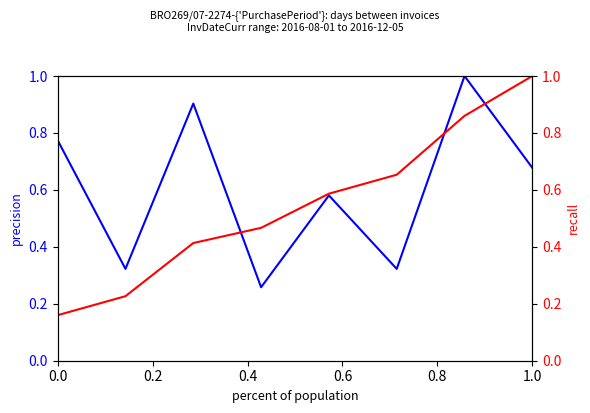

What is the average value of the PurchasePeriod (norm) series?

0.6